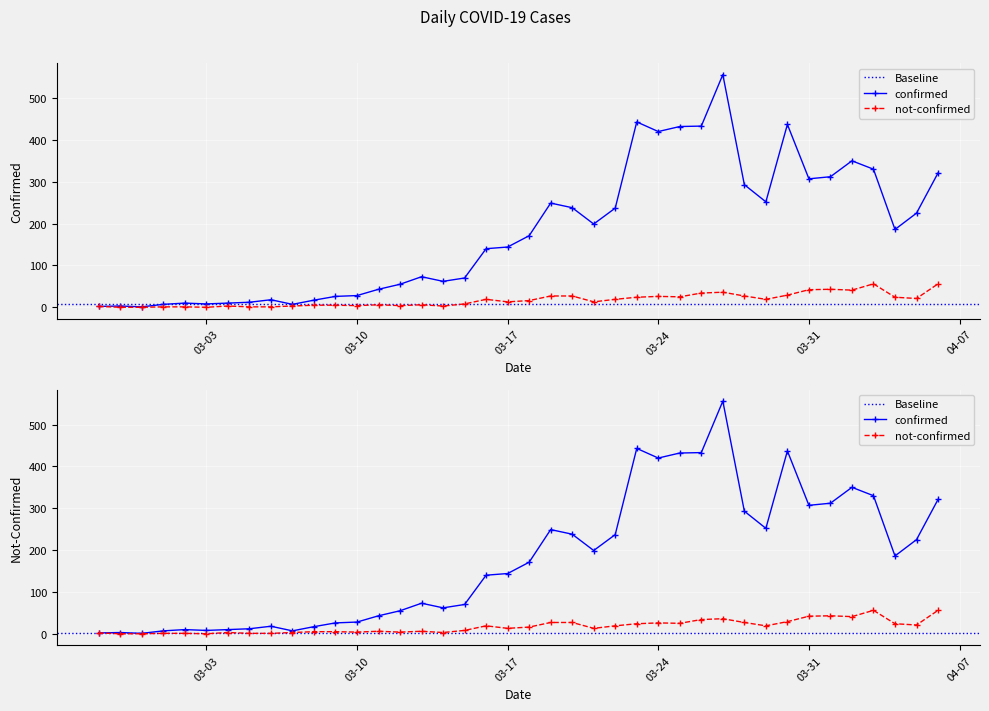

At which category is the sum across all series the highest?

2020-03-27